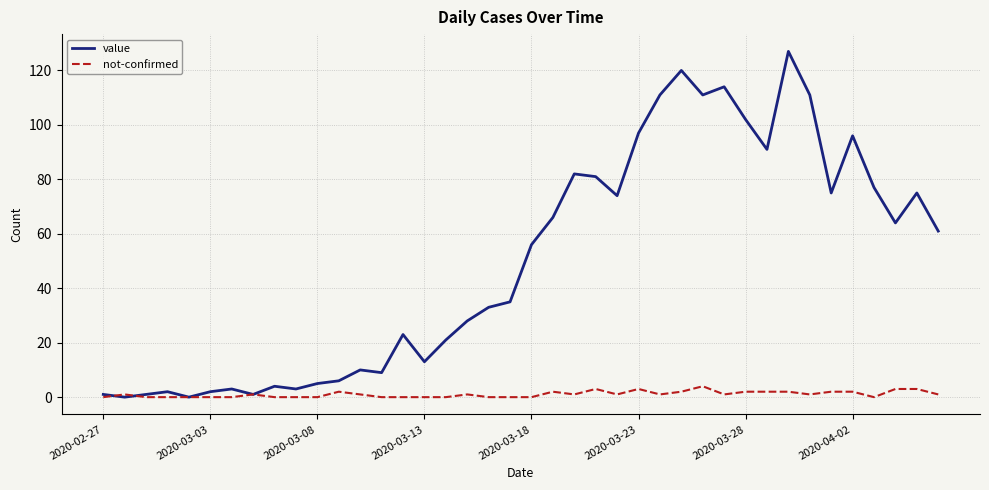

Does the chart display data point markers on the line(s)?

No